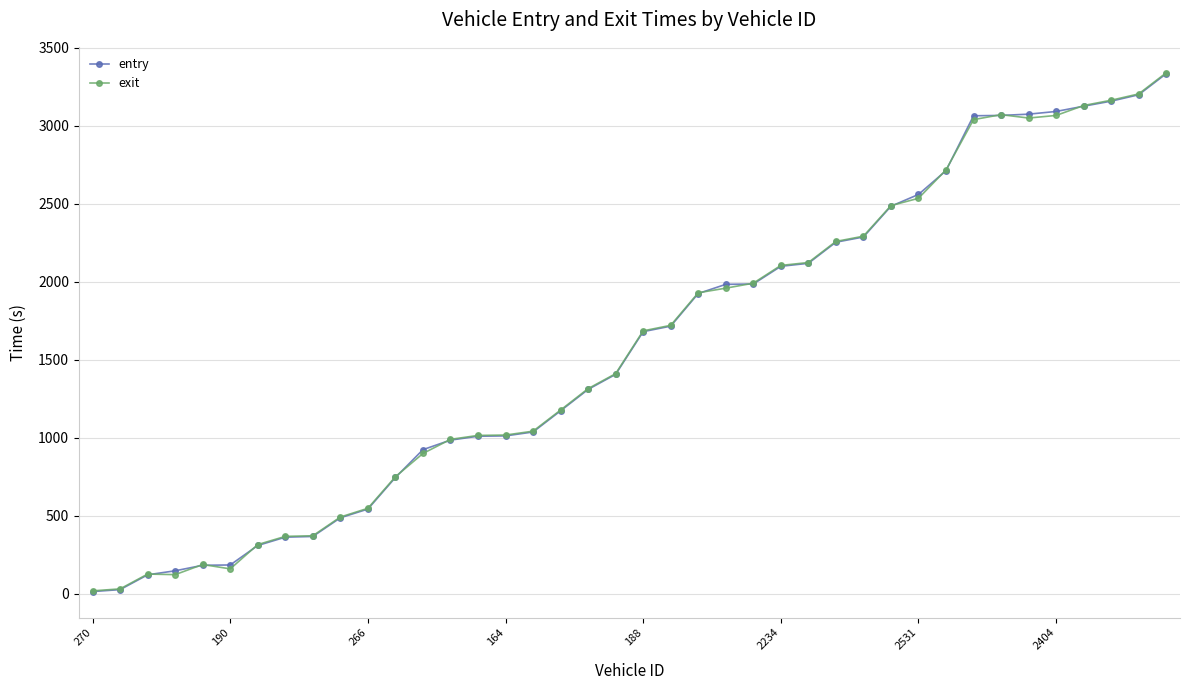

What are all the series names shown in the legend?

entry, exit